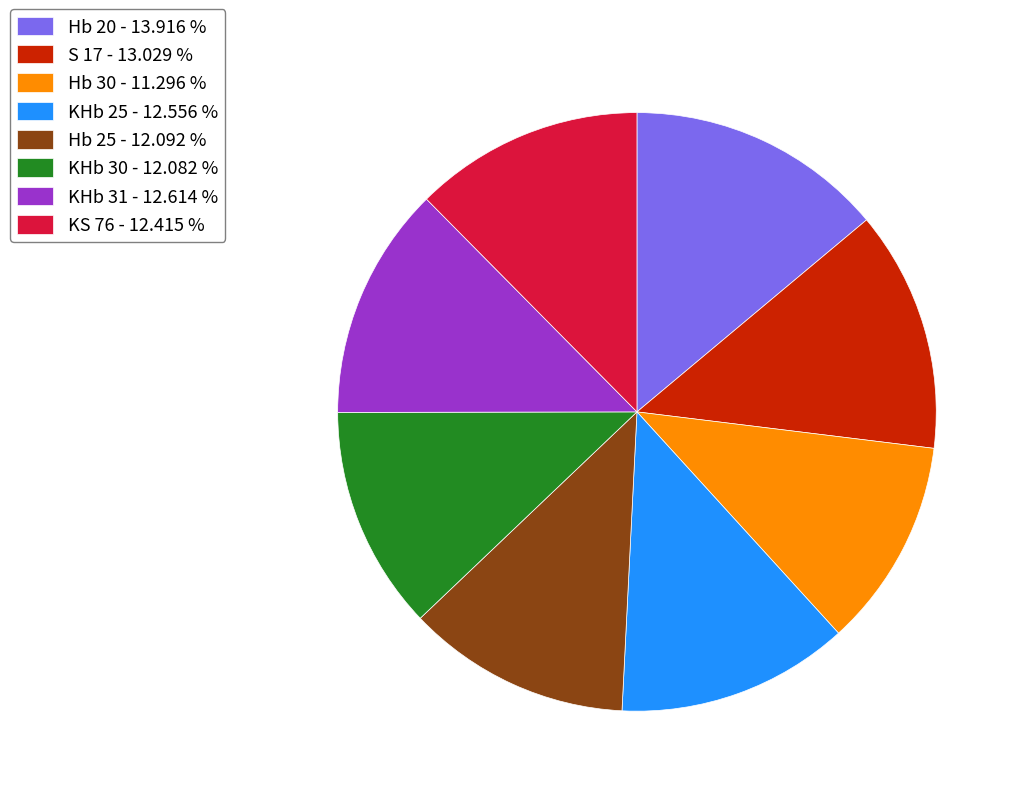

What is the ratio of the value at Hb 20 - 13.916 % to the value at KHb 31 - 12.614 %?

1.1